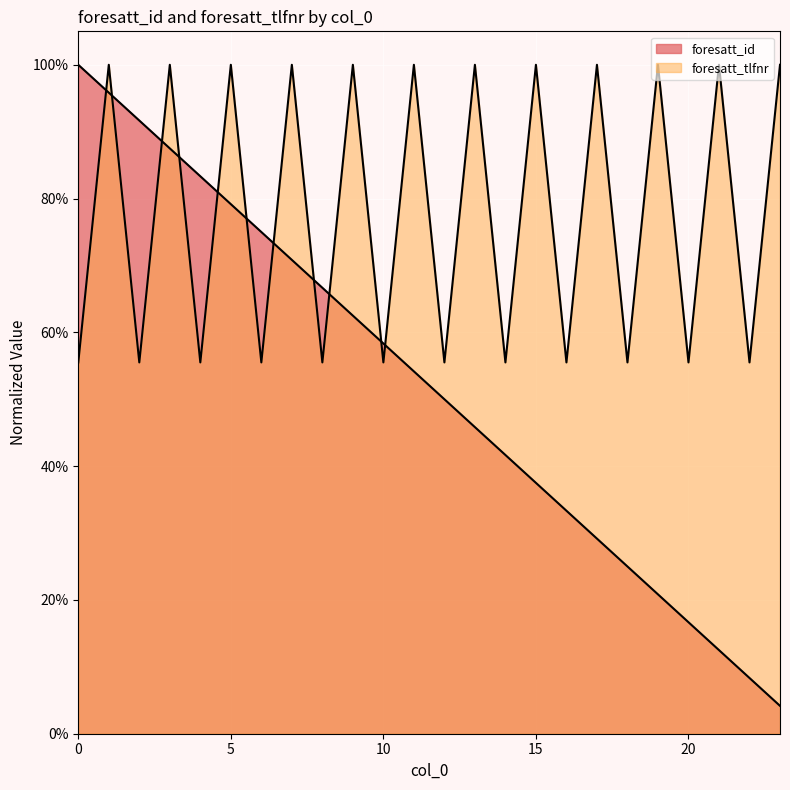

Which series has the largest range (max minus min)?

foresatt_id